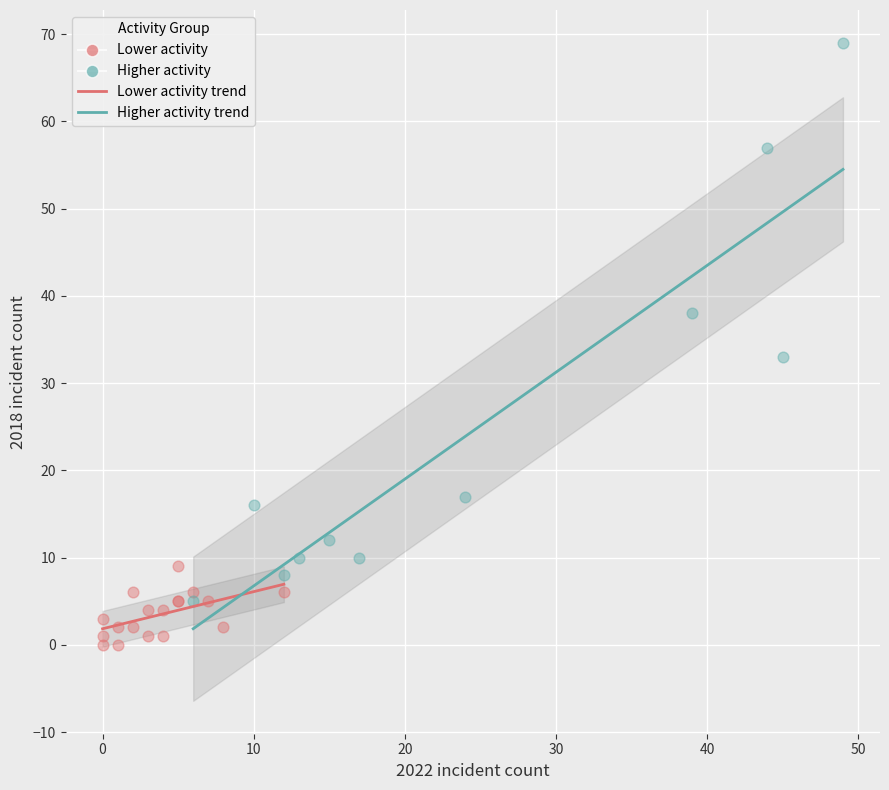

Which series contains the lowest Y value?

Lower activity